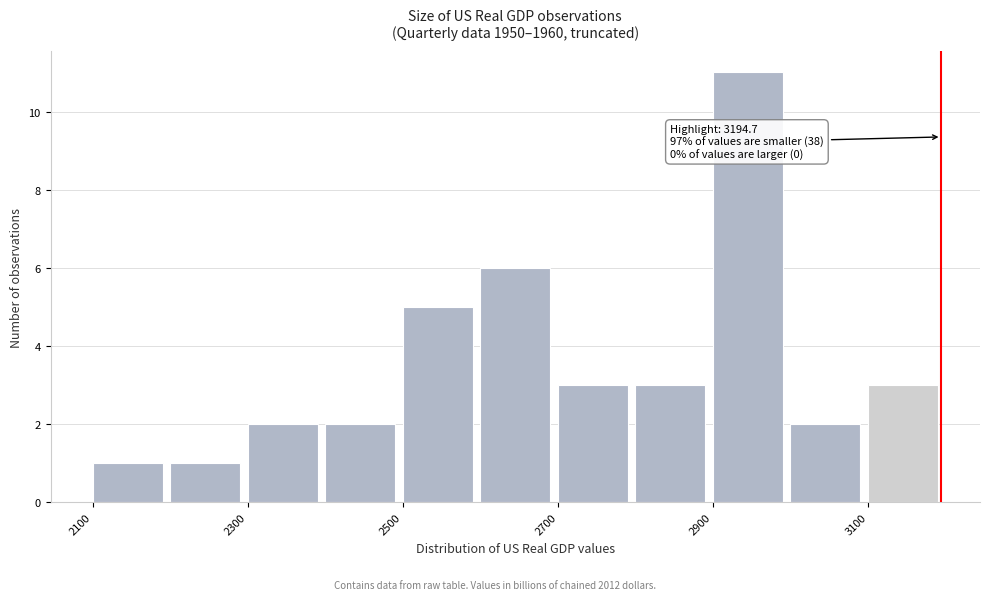

Over which range of the x-axis is the bar tallest?

2900 to 3000